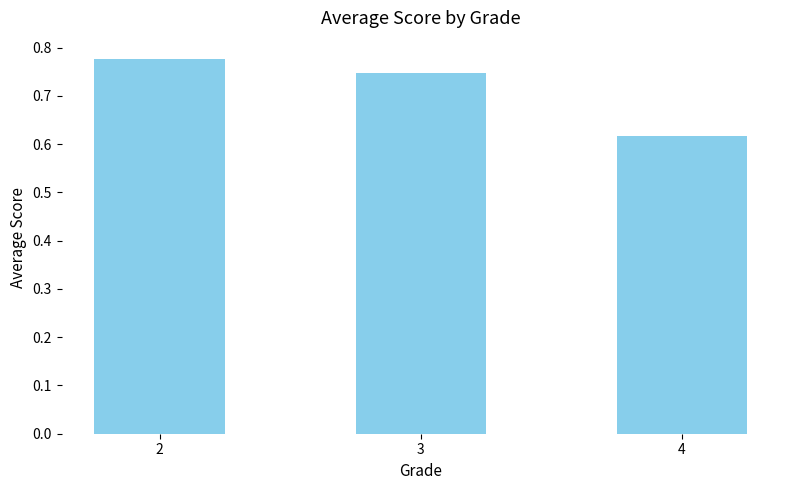

How many values are between 0 and 1?

3